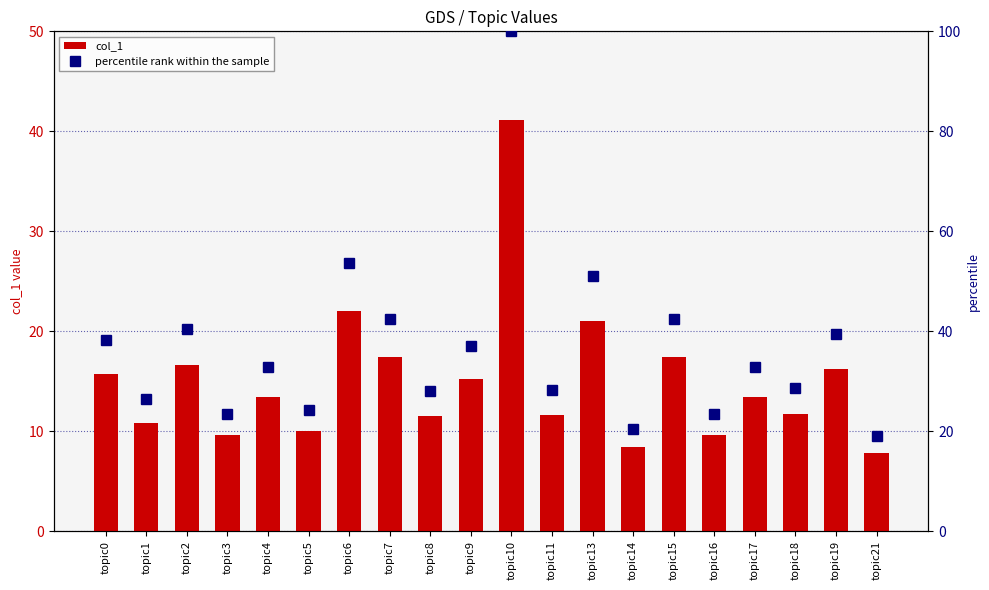

At which label does col_1 reach its peak?

topic10